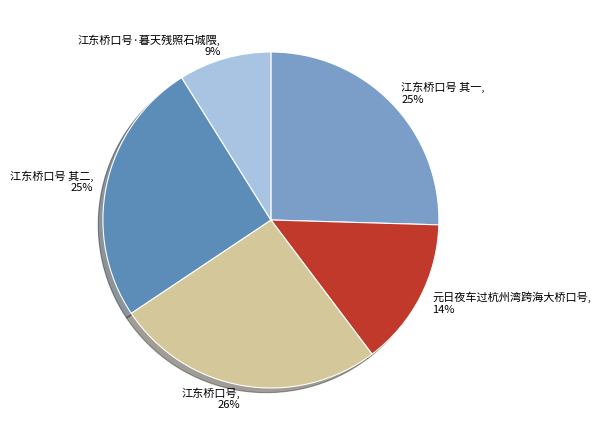

Count the number of slices in the pie.

5